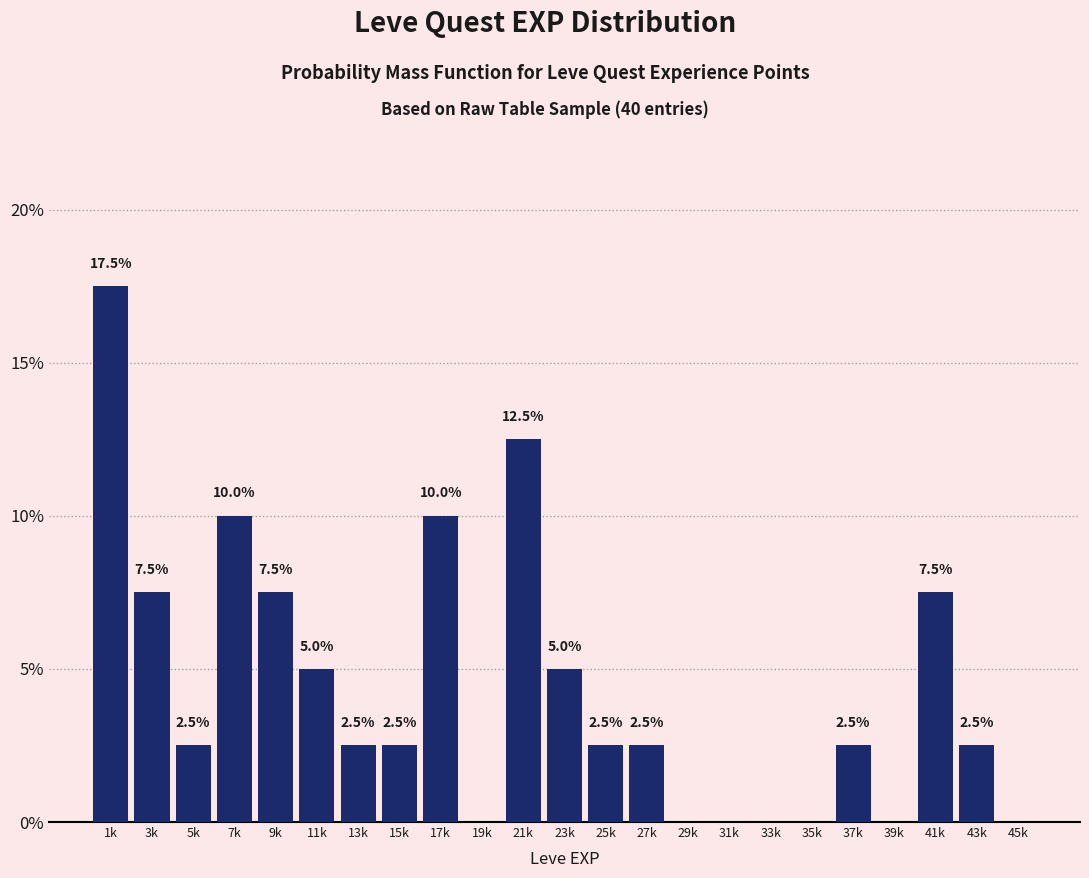

Reading left to right, transcribe all the data shown in this chart.

1k=17.5	3k=7.5	5k=2.5	7k=10.0	9k=7.5	11k=5.0	13k=2.5	15k=2.5	17k=10.0	19k=0.0	21k=12.5	23k=5.0	25k=2.5	27k=2.5	29k=0.0	31k=0.0	33k=0.0	35k=0.0	37k=2.5	39k=0.0	41k=7.5	43k=2.5	45k=0.0